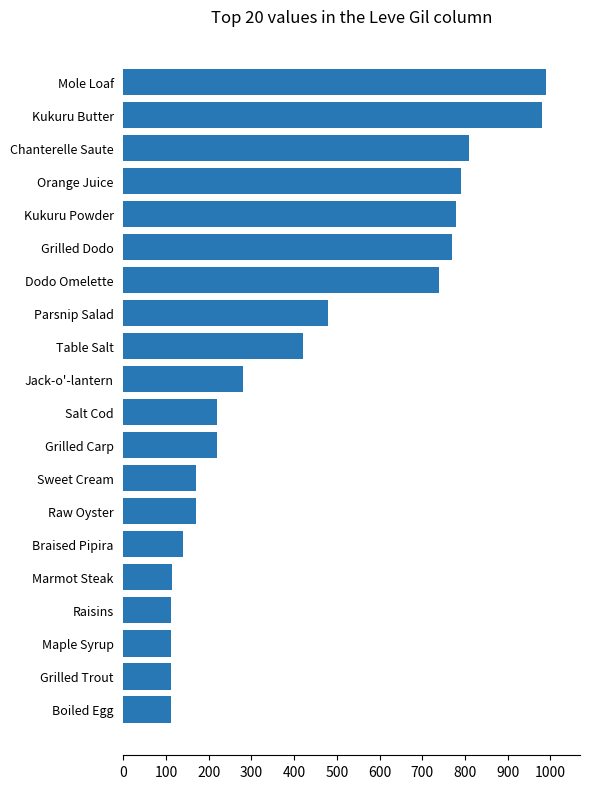

How many values are below 280?

10